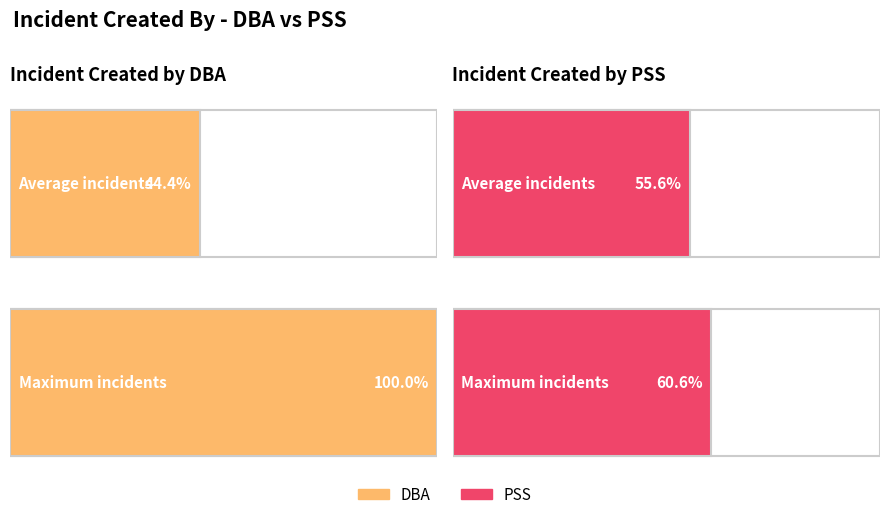

Is it true that PSS equals 1 at DDL?

False